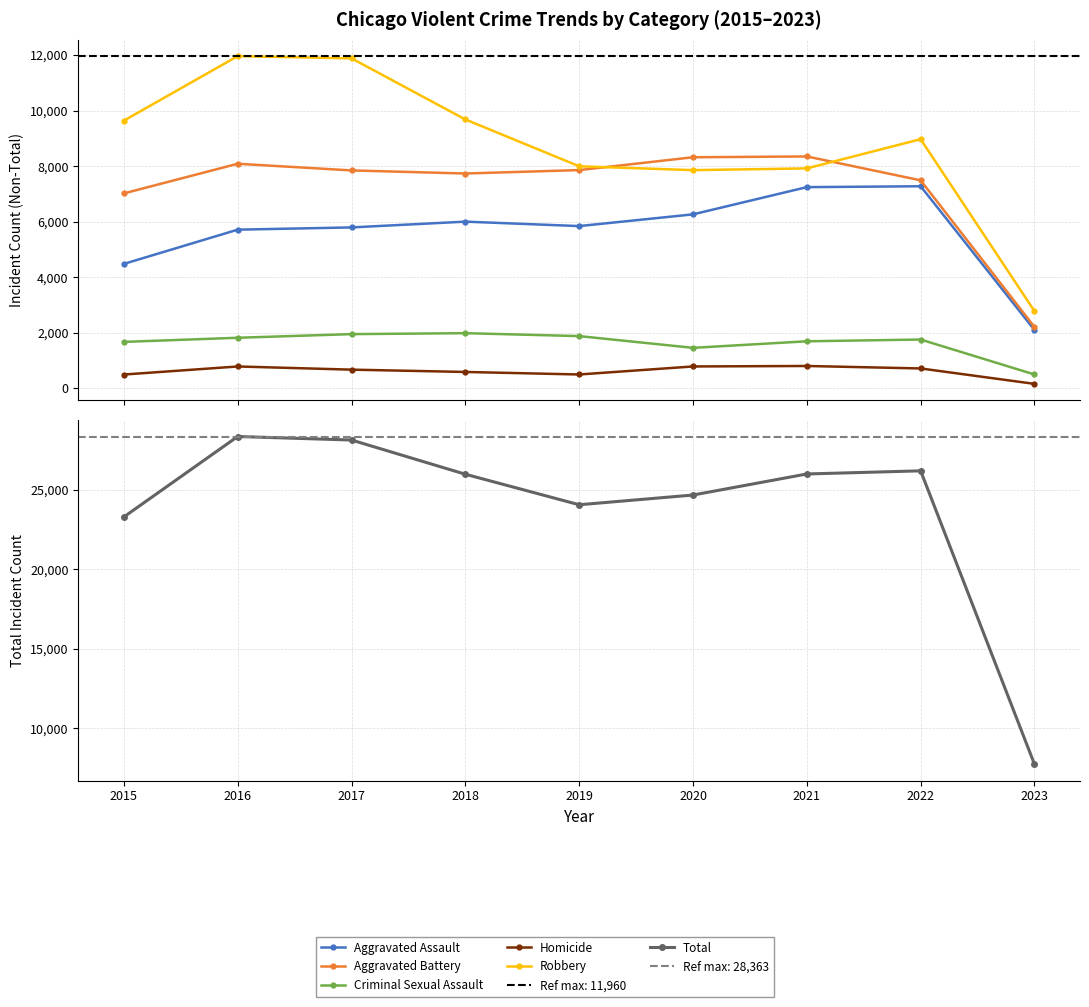

How many interior local valleys does the Homicide series have?

1